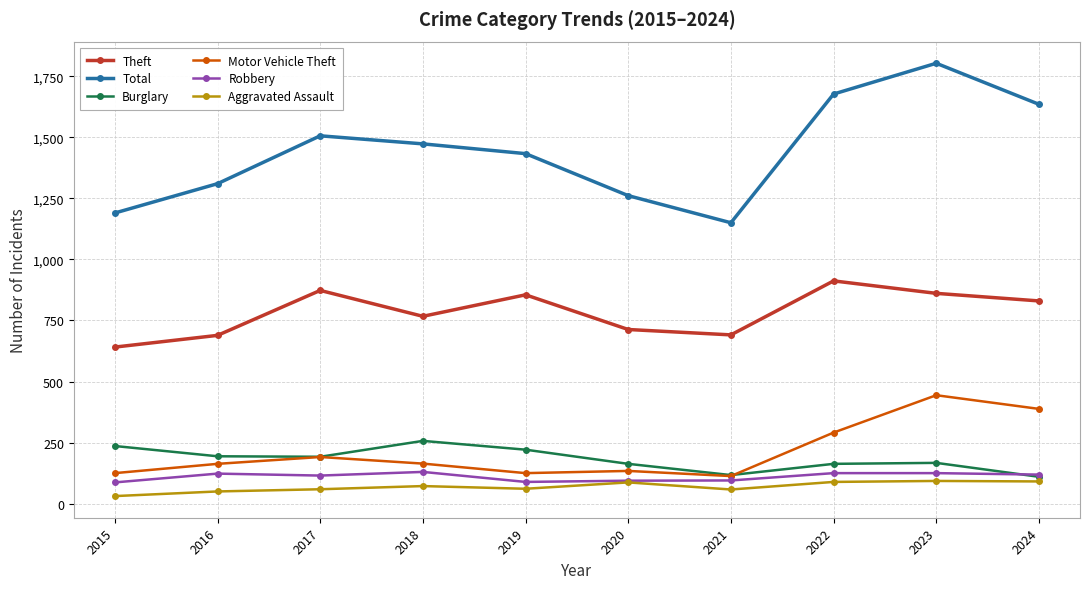

Is it true that Total equals 725 at 2016?

False